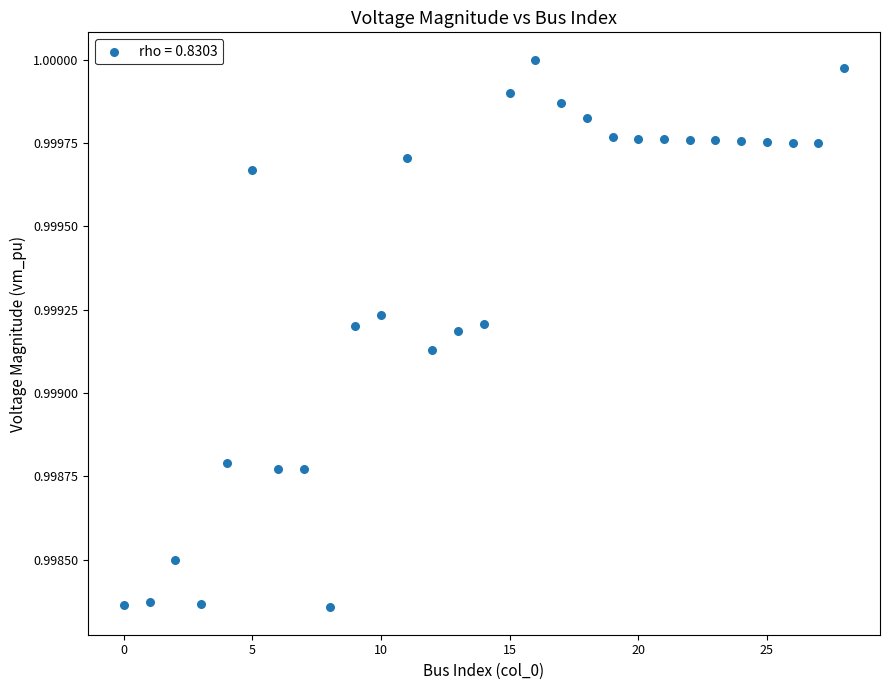

How many points are shown in the scatter plot?

29